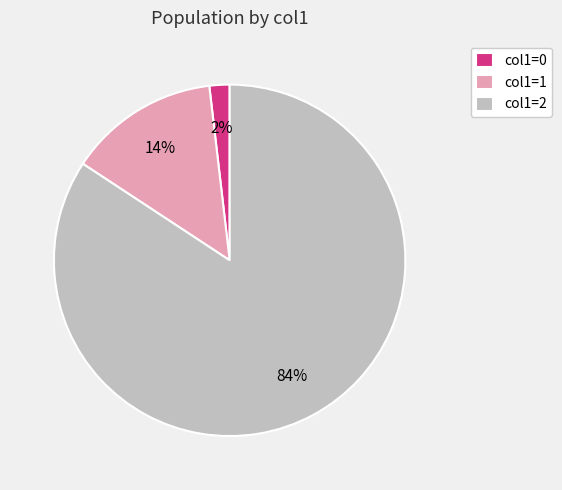

Do col1=1 and col1=2 together represent more than half of the pie?

Yes